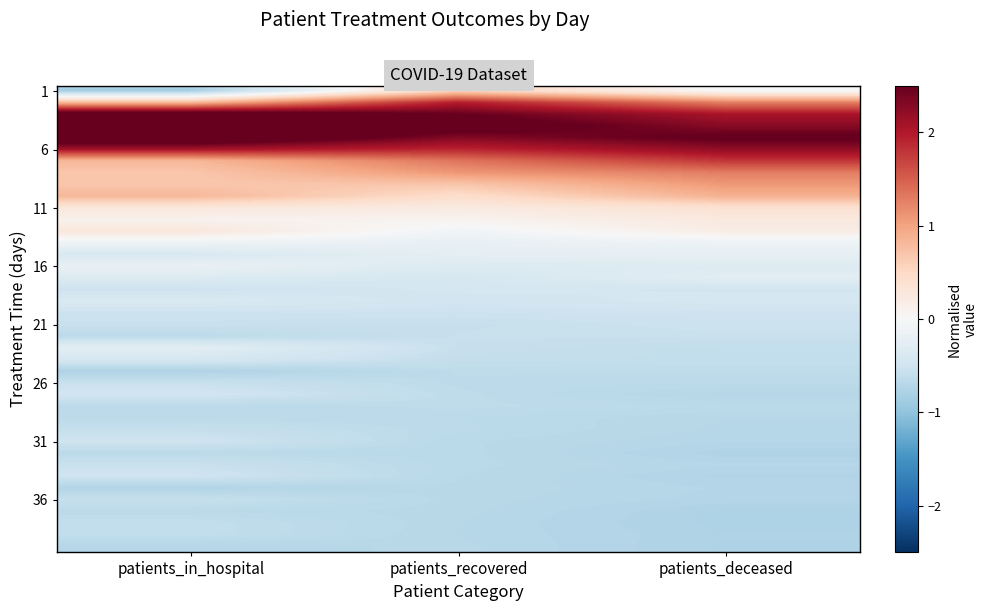

What is the smallest value displayed?

-0.8